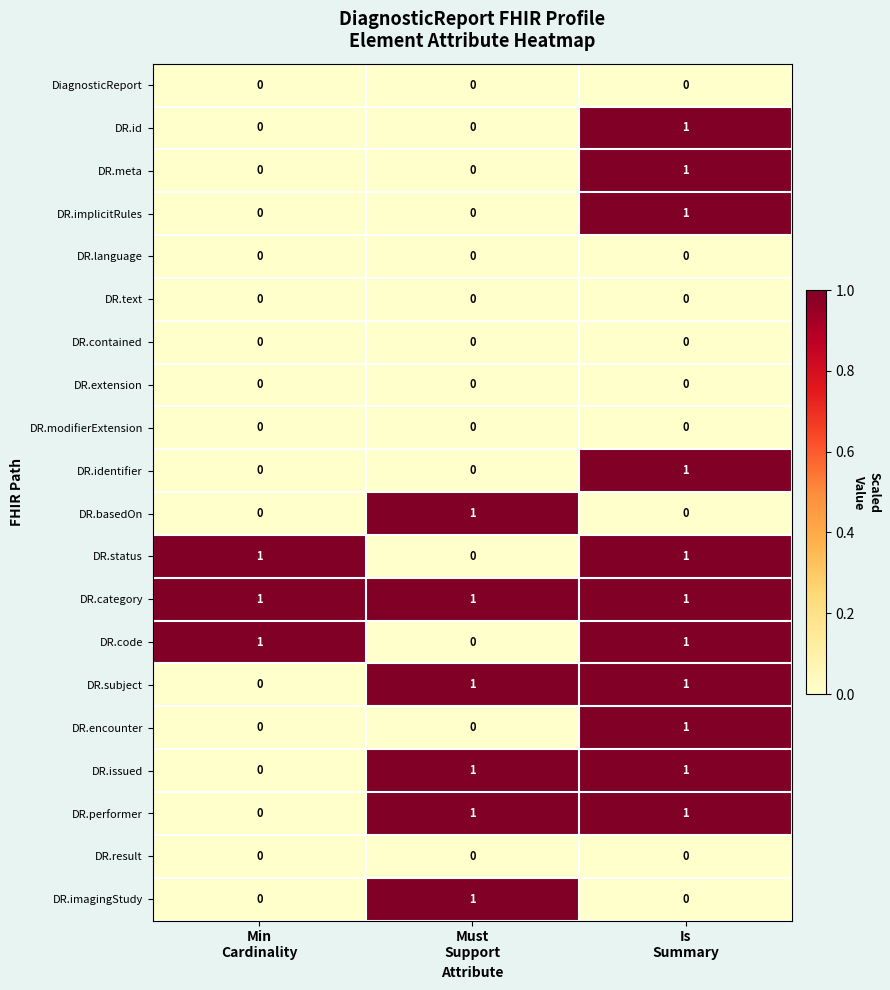

Count the DR.id values in the range 0 to 1.

3